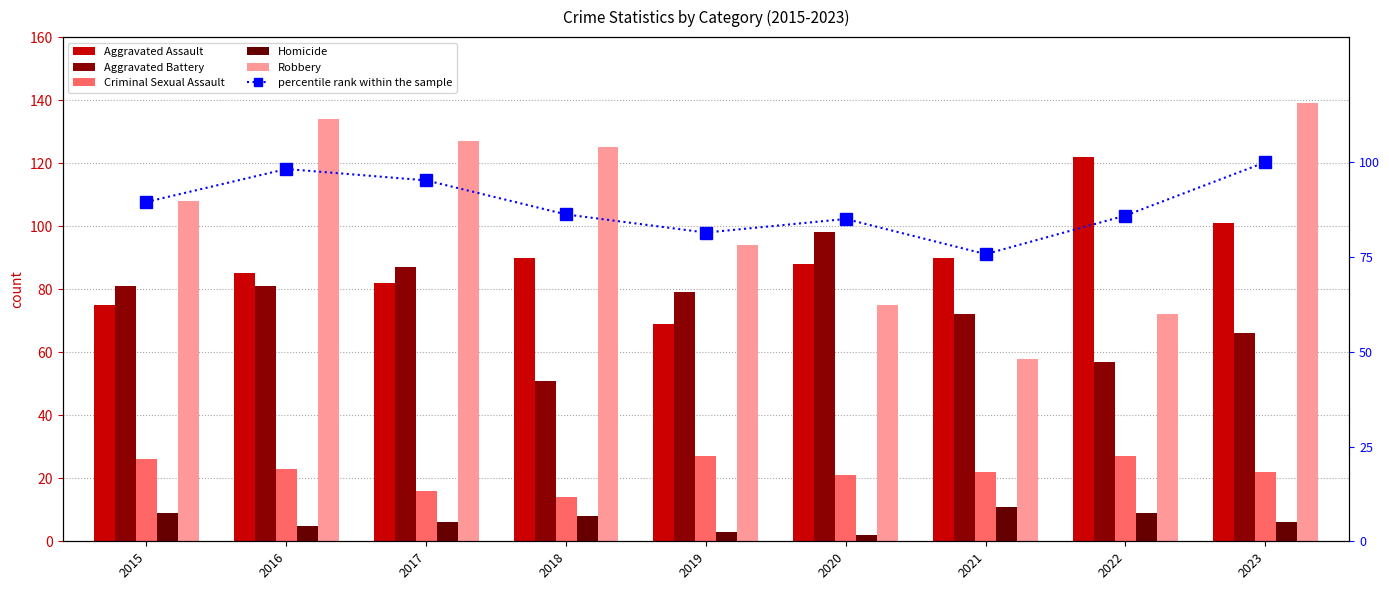

What are all the series names shown in the legend?

Aggravated Assault, Aggravated Battery, Criminal Sexual Assault, Homicide, Robbery, percentile rank within the sample